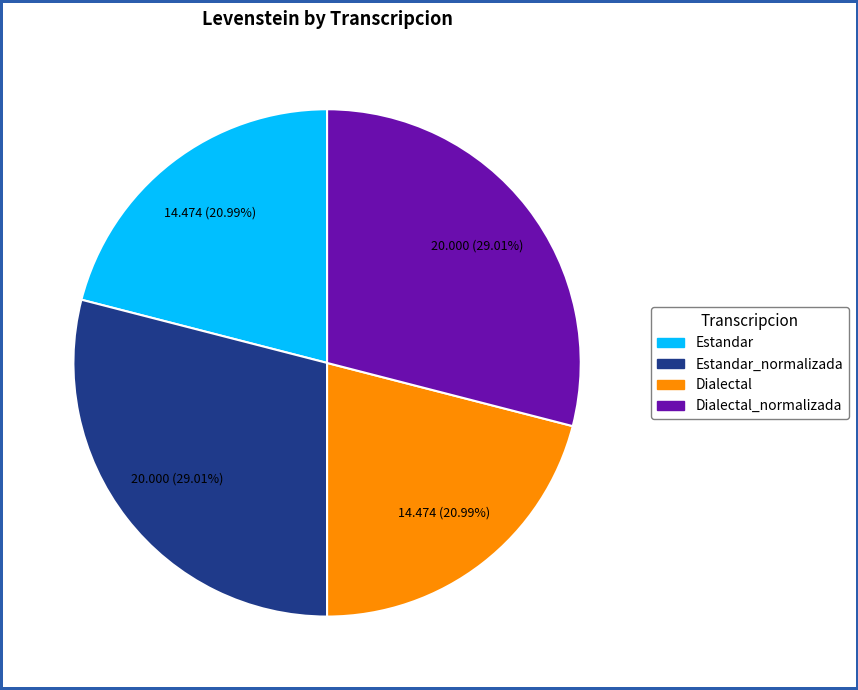

Is there any slice that represents more than half of the pie?

No